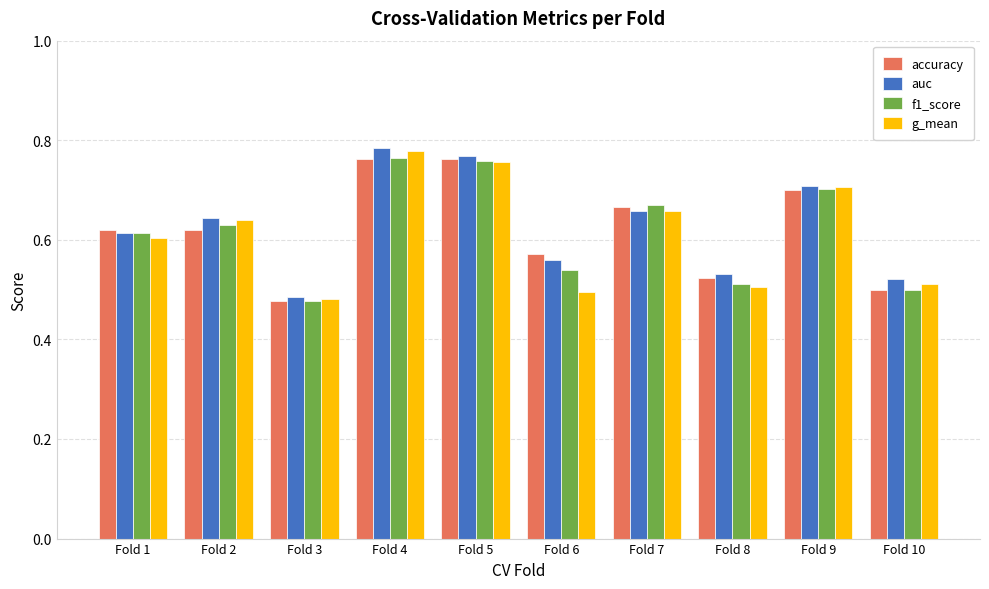

What is the difference between the second highest and minimum values in the auc series?

0.3